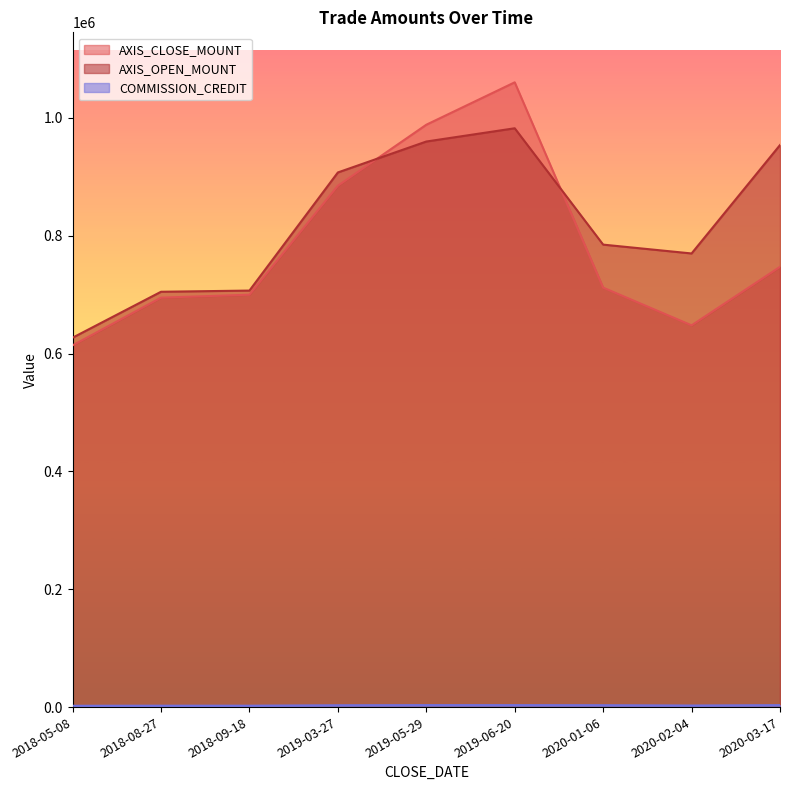

The AXIS_CLOSE_MOUNT series shows 648000 at 2020-02-04. True or false?

True